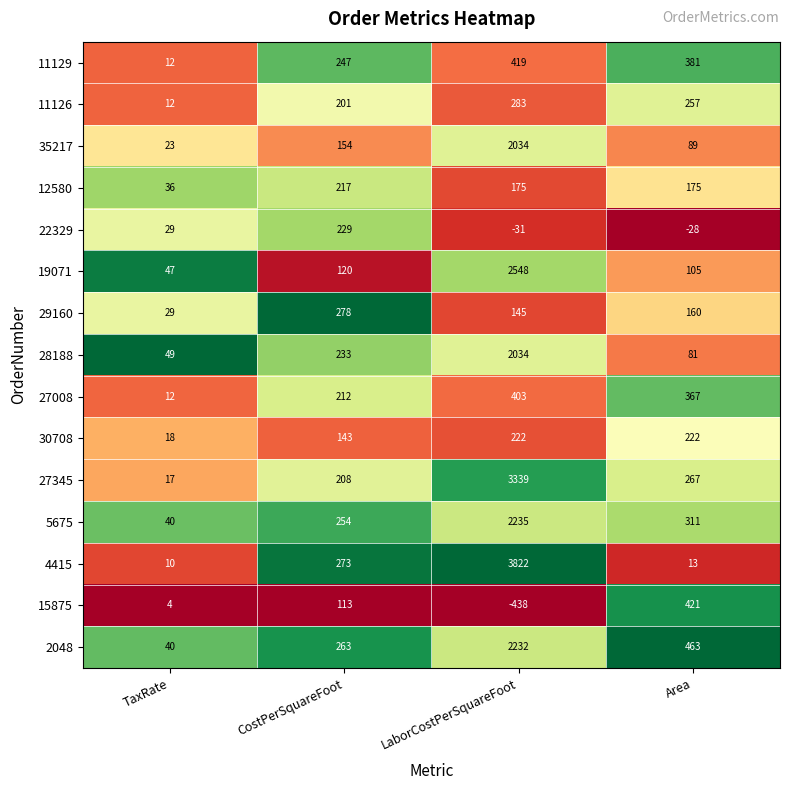

Is the value of 29160 at CostPerSquareFoot greater than the value of 30708 at CostPerSquareFoot?

Yes